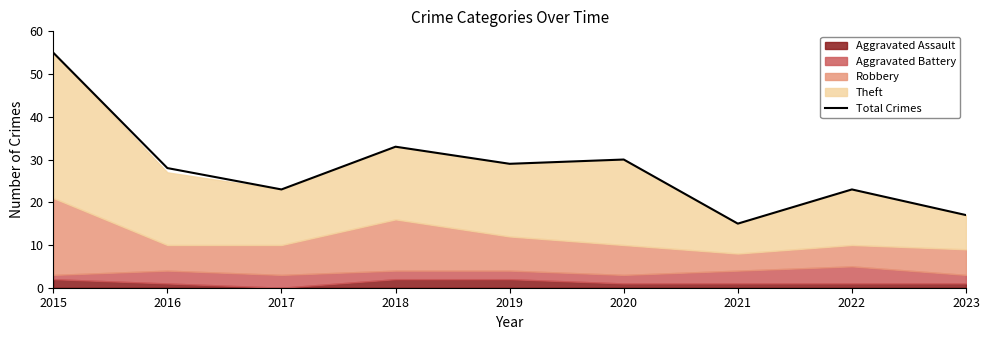

Count the number of values greater than 28.

4